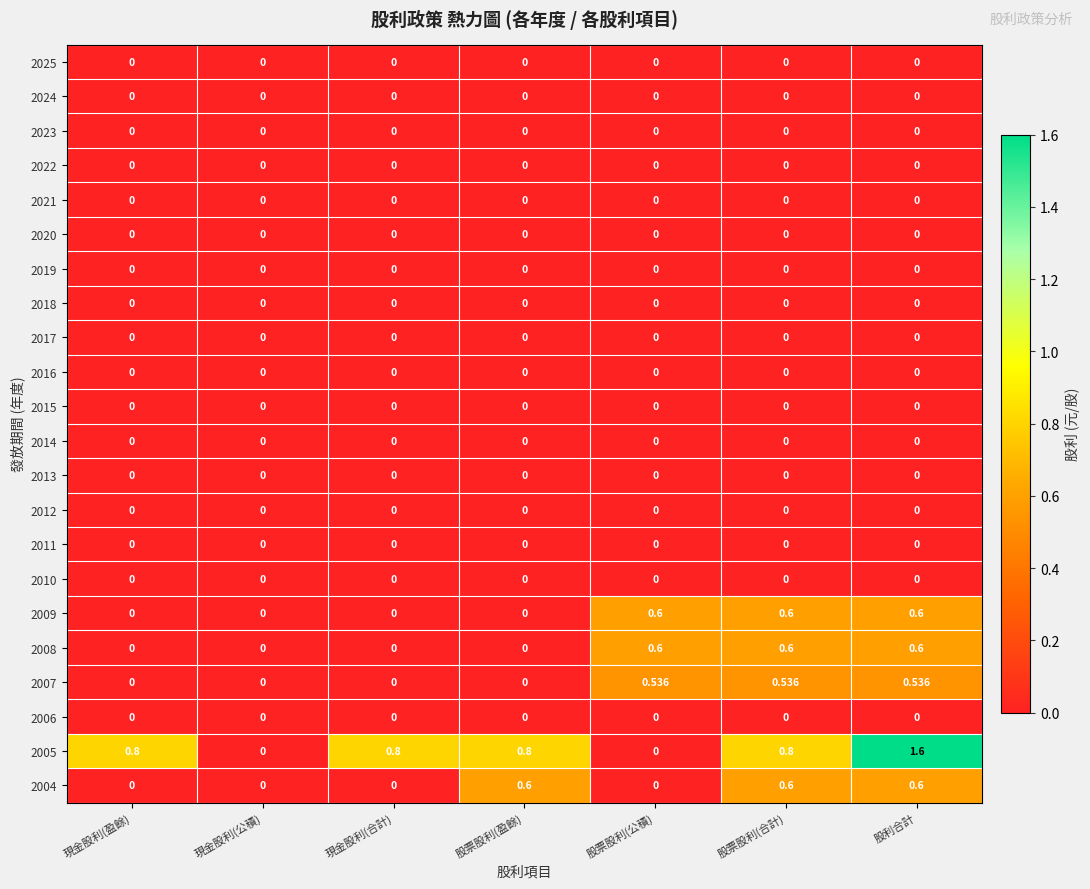

What is the total value across all series at 現金股利(合計)?

0.8